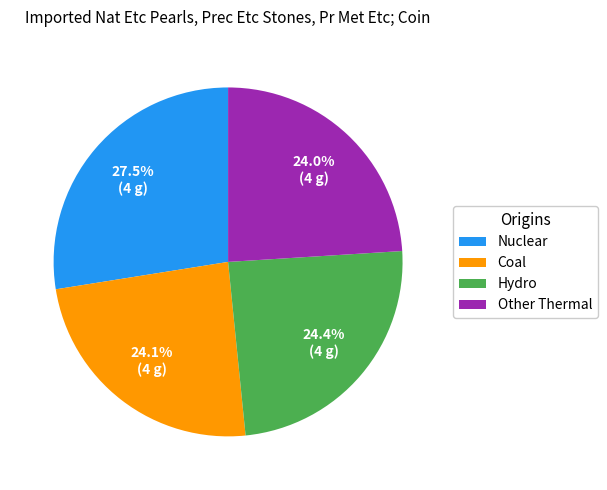

Is there any slice that represents more than half of the pie?

No